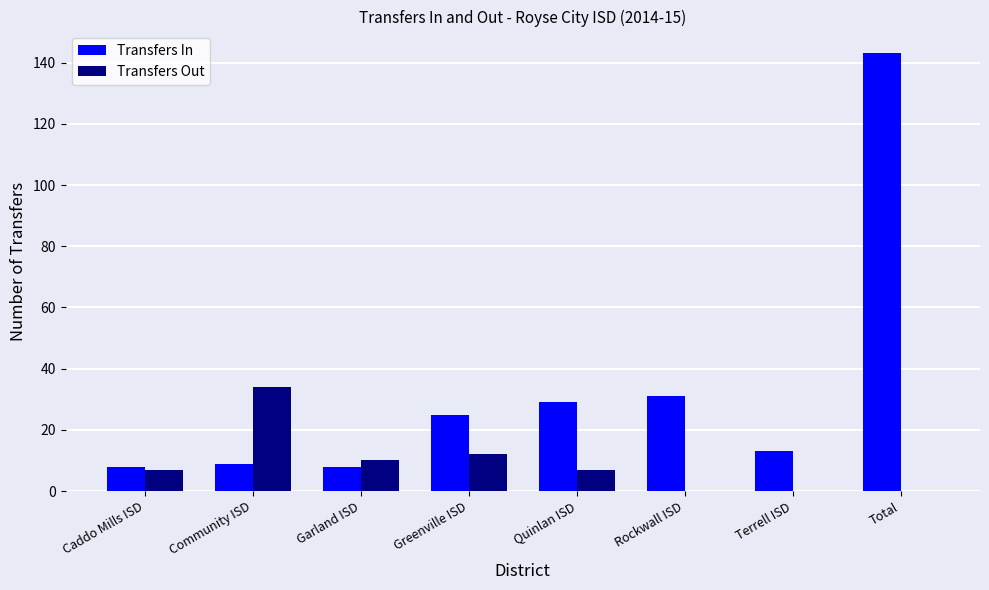

Reading left to right, what are all the values shown in this chart?

Transfers In: 8	9	8	25	29	31	13	143
Transfers Out: 7	34	10	12	7	0	0	0